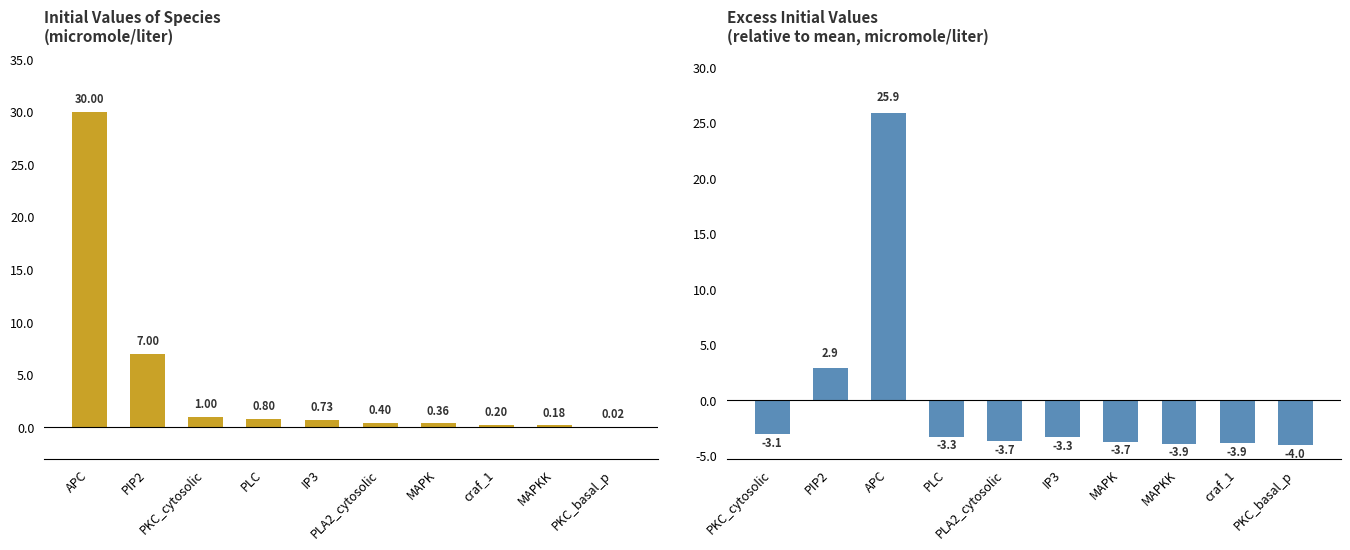

Is it true that InitialValue (centered) equals 2.9 at PIP2?

True